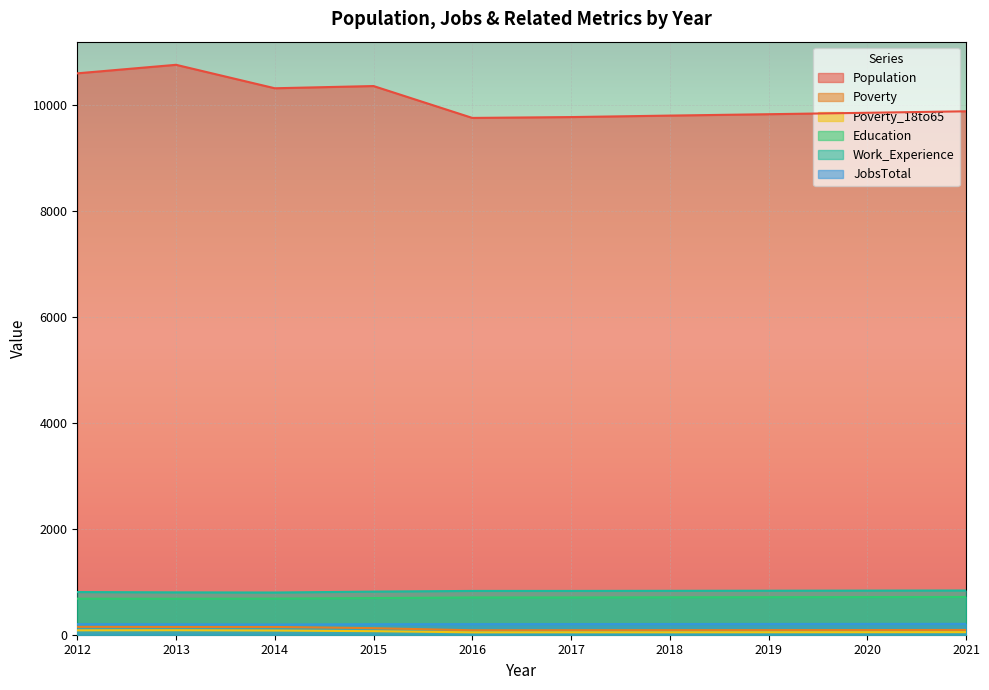

Which series has the largest total across all categories?

Population